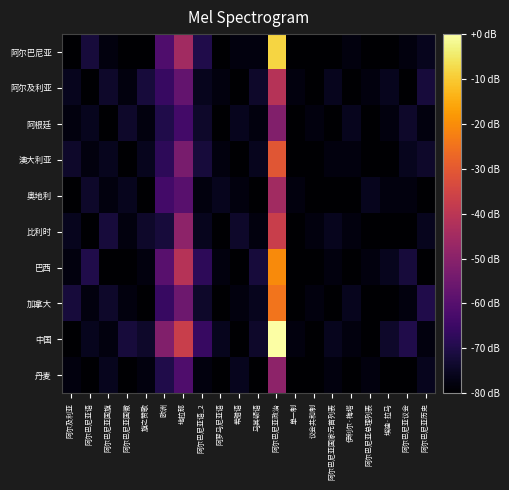

How many series are shown in this chart?

10